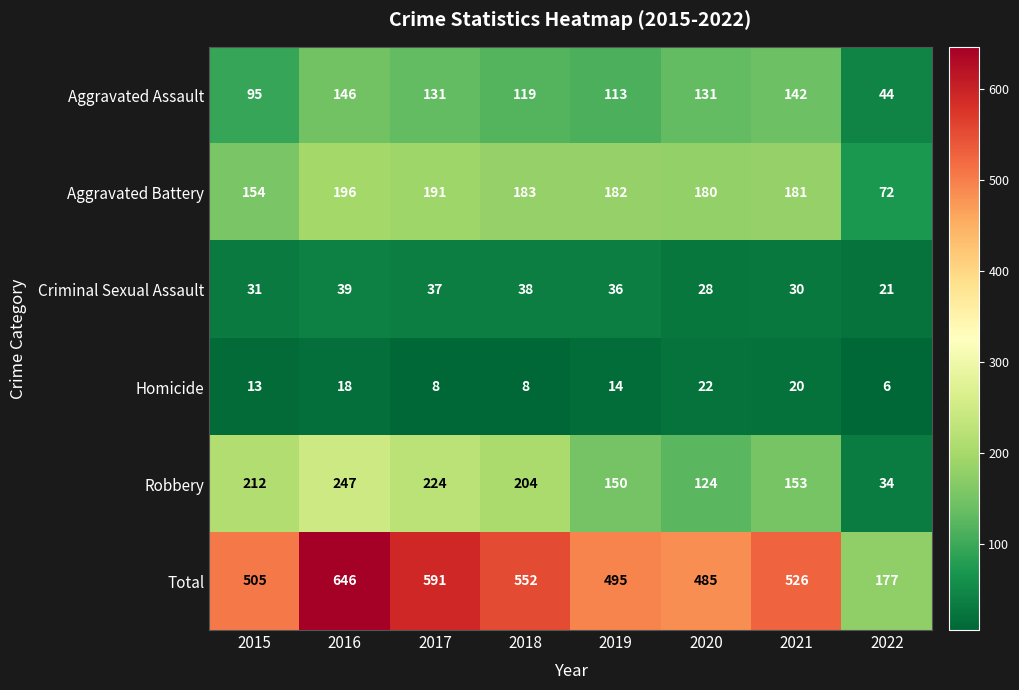

Count the number of categories in the chart.

8